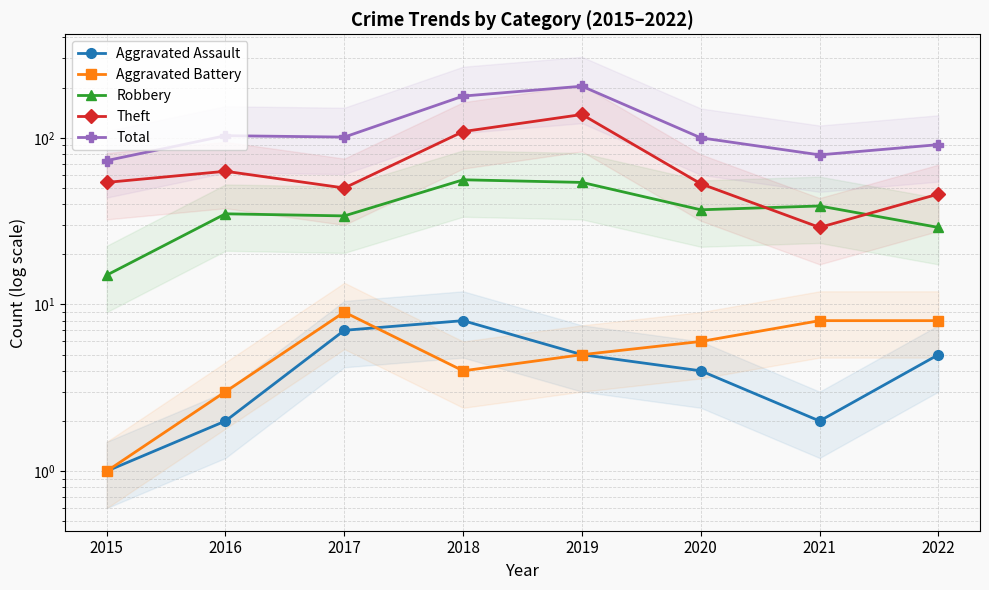

Is the value of Total at 2017 greater than the value of Aggravated Assault at 2022?

Yes